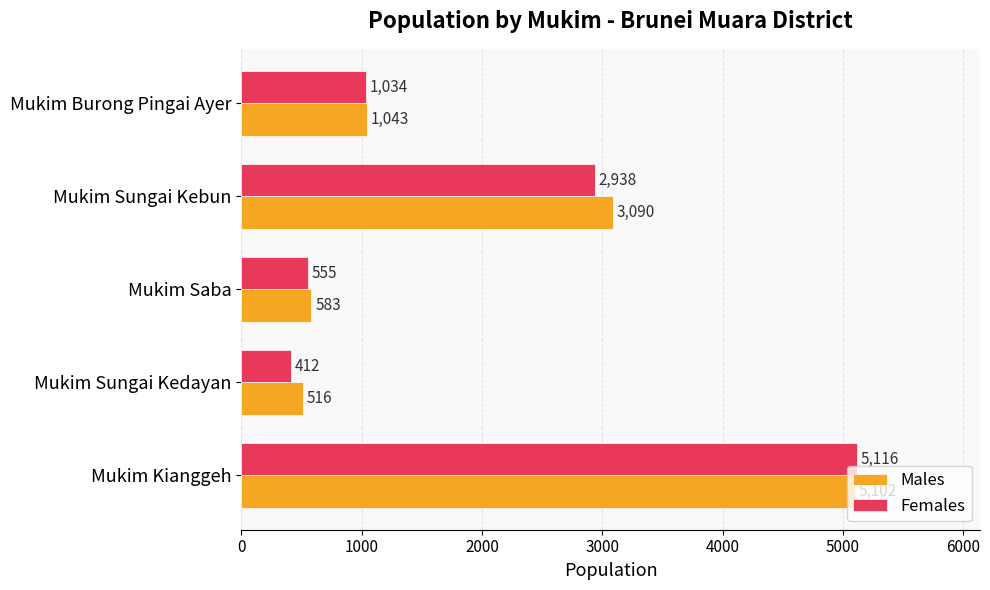

At which label is Females closest to 2764?

Mukim Sungai Kebun